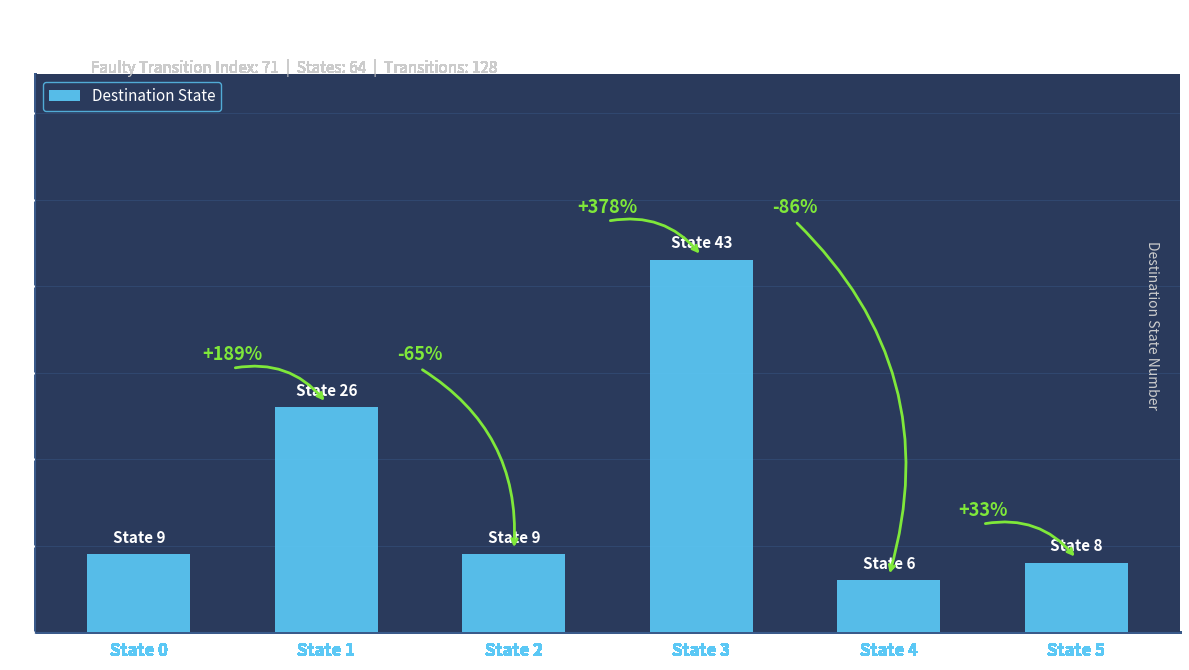

Where is the data nearest to the value 24?

State 1